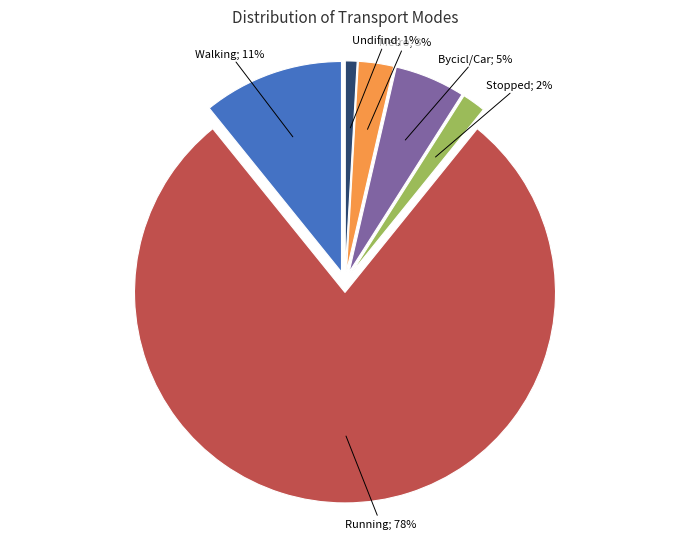

How many slices are in this pie chart?

6